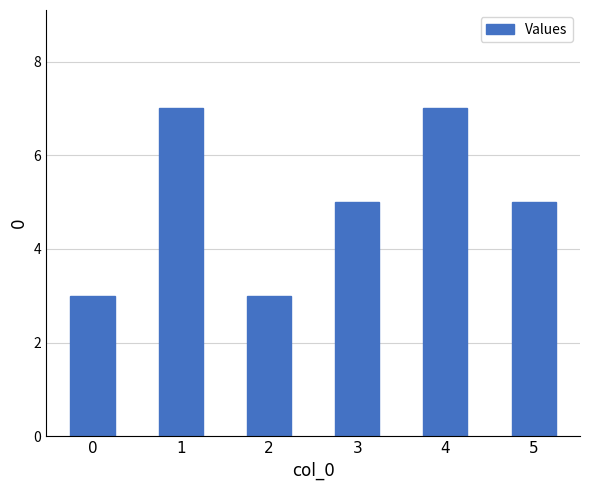

What is the value of the 1st bar from the left?

3